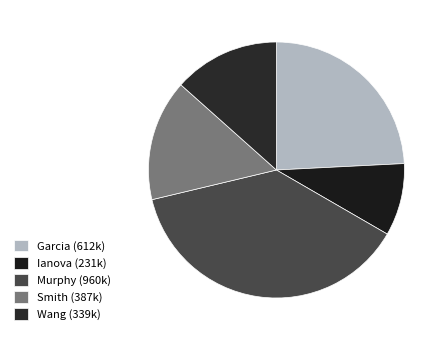

How many slices are in this pie chart?

5